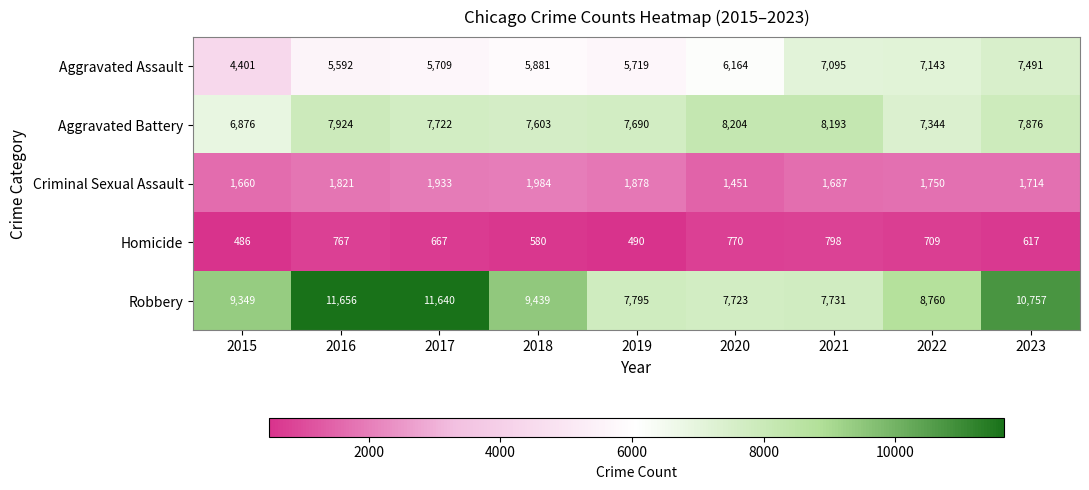

Is the value of Aggravated Assault at 2015 greater than the value of Robbery at 2021?

No